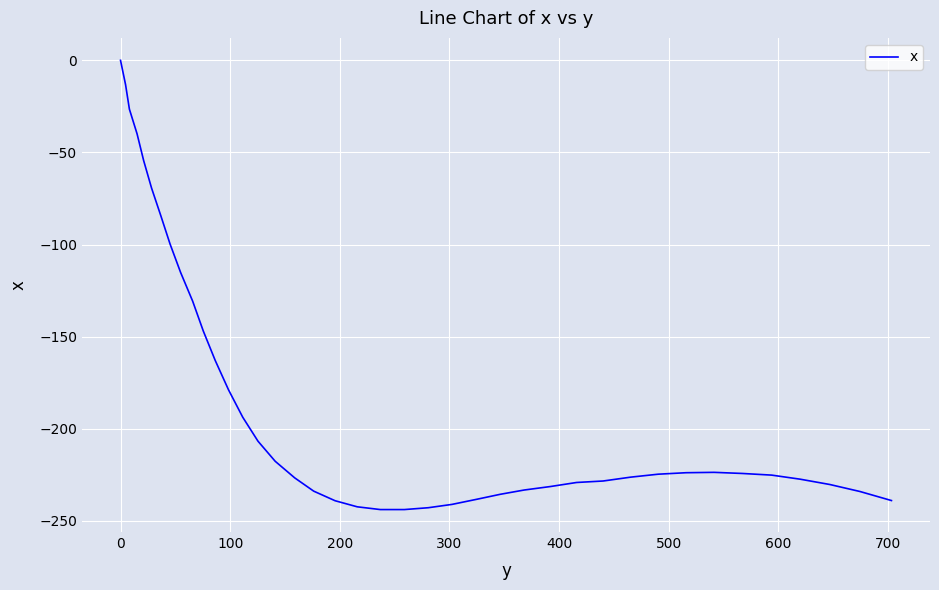

What is the minimum value shown in the chart?

-243.8